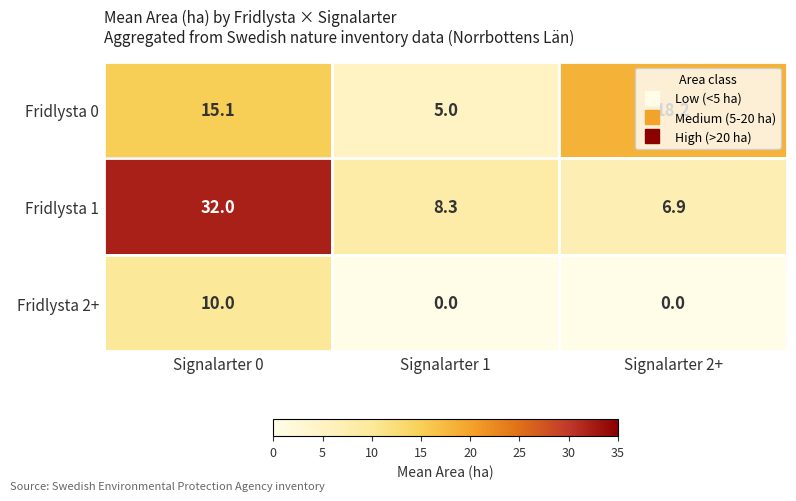

Is the value of Fridlysta 2+ at Signalarter 0 greater than the value of Fridlysta 1 at Signalarter 1?

Yes